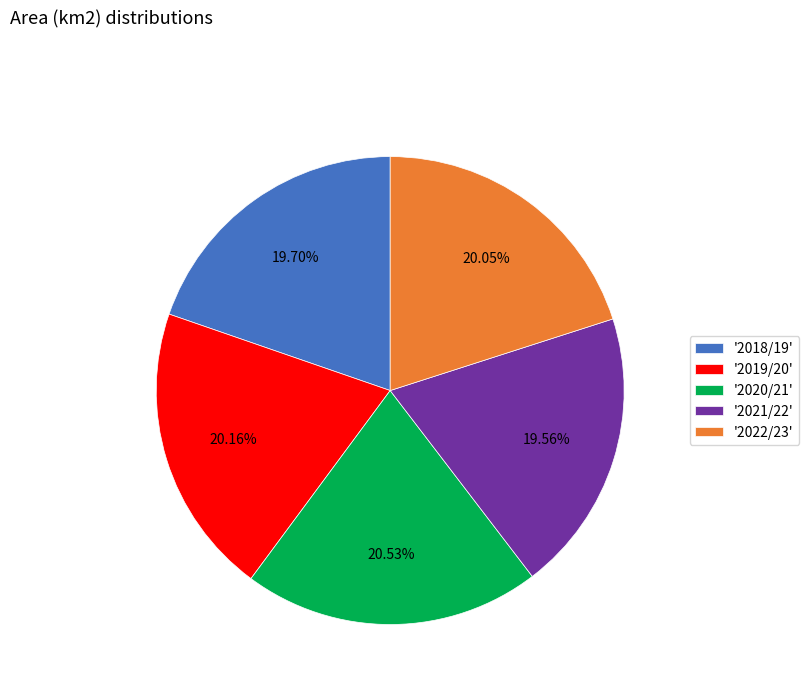

To the nearest percent, what is the difference between the largest and smallest slice percentages?

1%